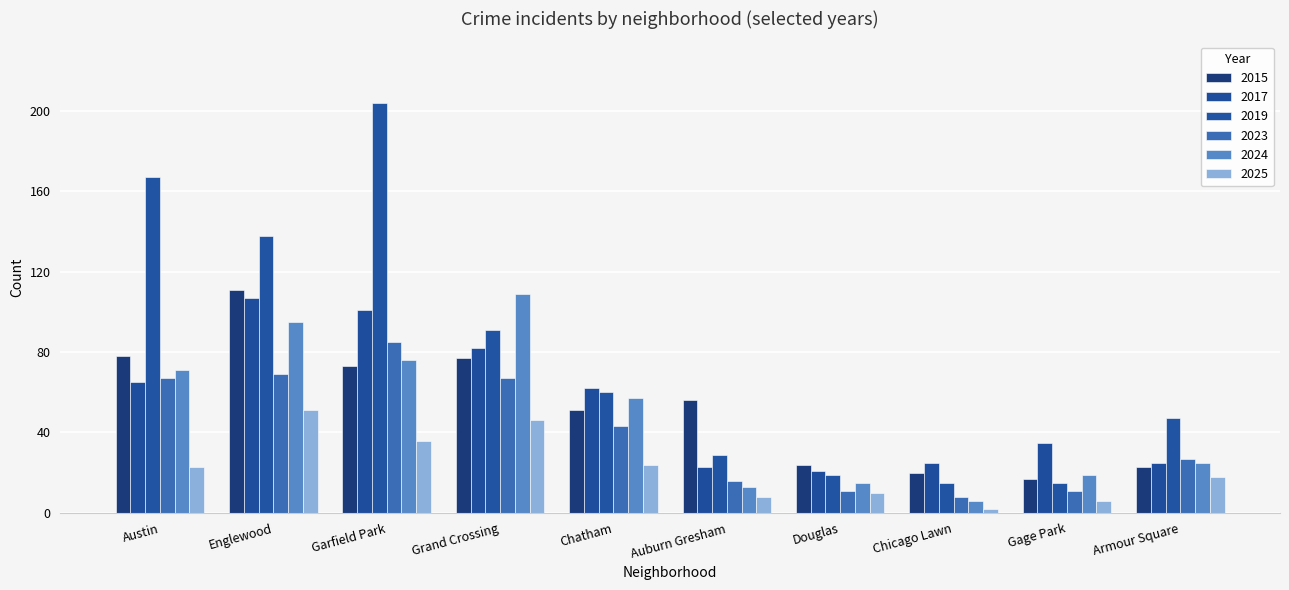

What is the sum of the 2023 values at Englewood and Chicago Lawn?

77